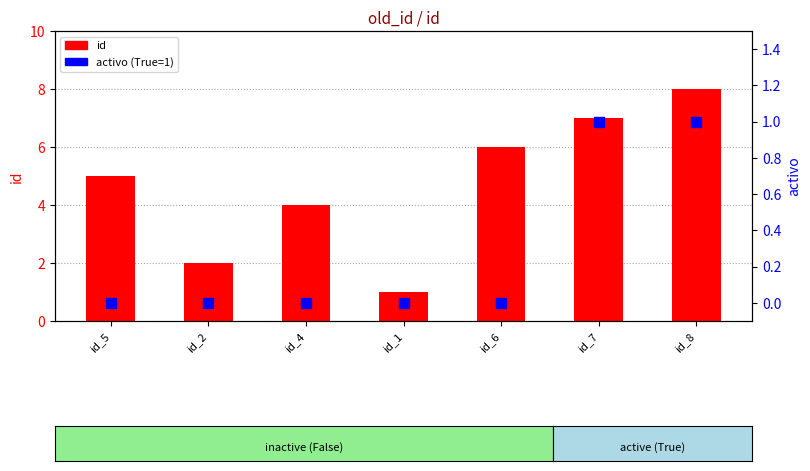

Which series has the widest spread of Y values?

id